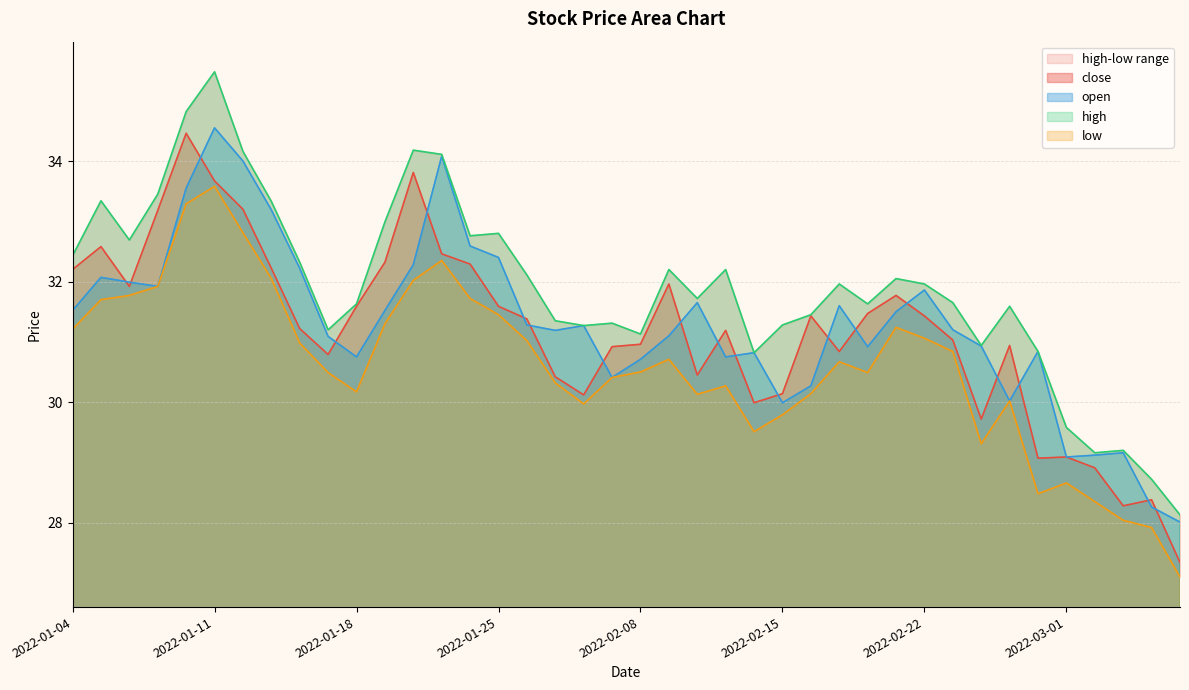

What is the total value across all series at 2022-03-01?

116.4